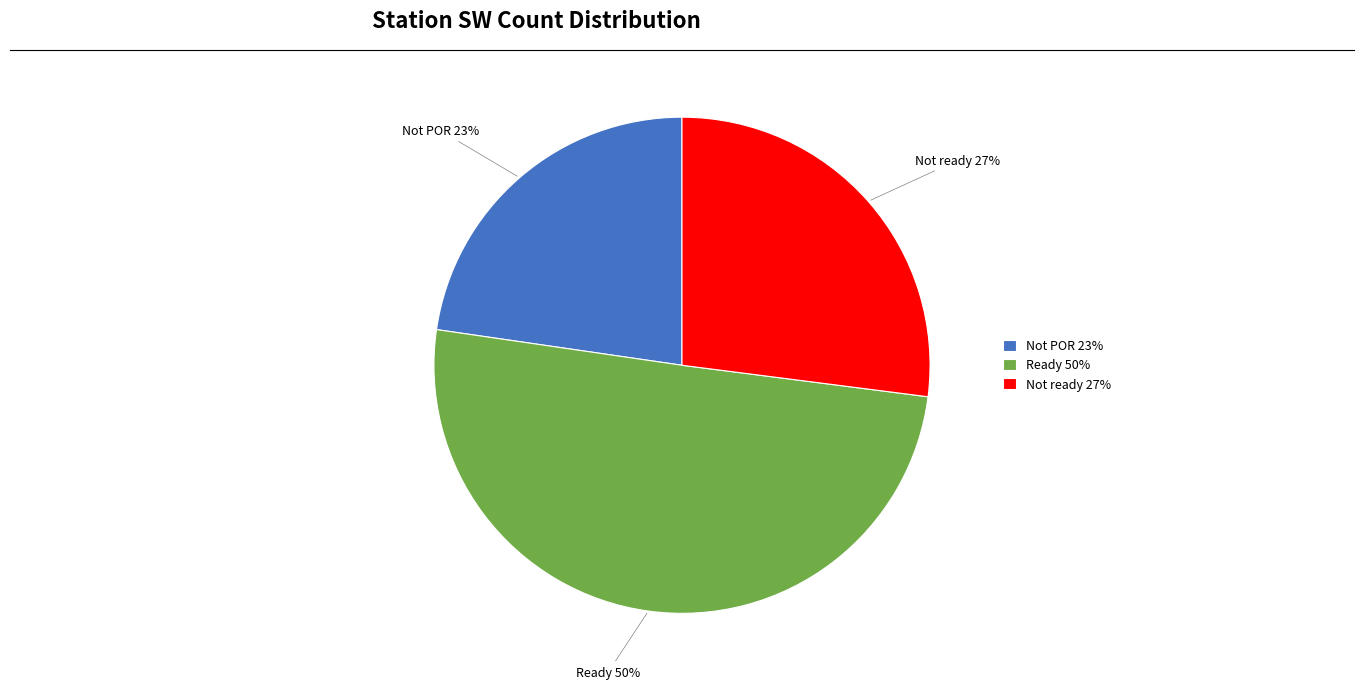

Is it true that Not POR 23% is 23% of the pie?

True